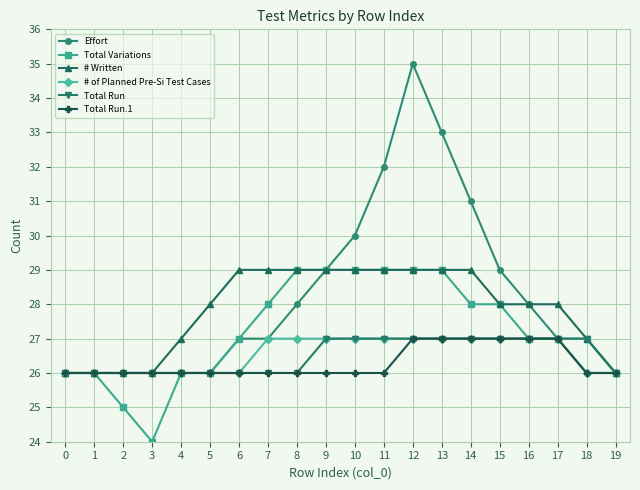

Reading left to right, transcribe all the data shown in this chart.

Effort: 26	26	26	26	26	26	27	27	28	29	30	32	35	33	31	29	28	27	26	26
Total Variations: 26	26	25	24	26	26	27	28	29	29	29	29	29	29	28	28	27	27	27	26
# Written: 26	26	26	26	27	28	29	29	29	29	29	29	29	29	29	28	28	28	27	26
# of Planned Pre-Si Test Cases: 26	26	26	26	26	26	26	27	27	27	27	27	27	27	27	27	27	27	26	26
Total Run: 26	26	26	26	26	26	26	26	26	27	27	27	27	27	27	27	27	27	27	26
Total Run.1: 26	26	26	26	26	26	26	26	26	26	26	26	27	27	27	27	27	27	26	26